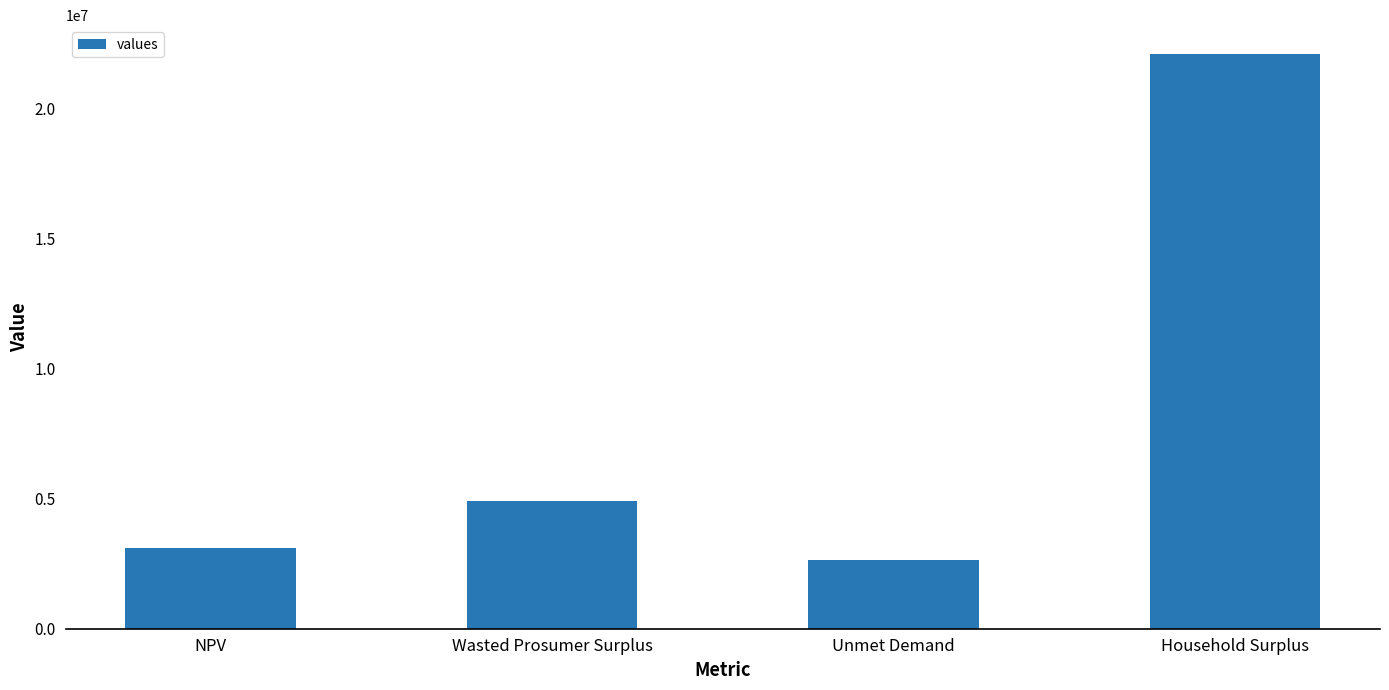

What is the approximate value at Unmet Demand?

2641095.0